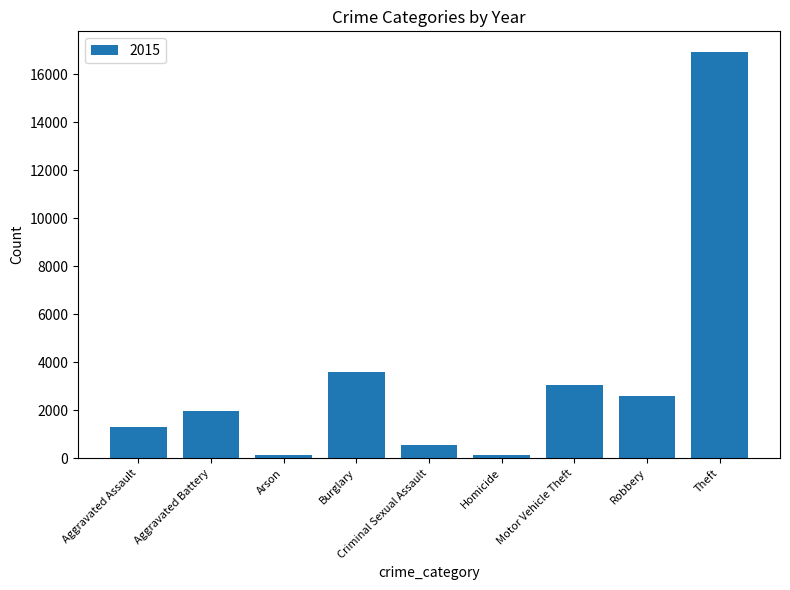

What is the greatest value displayed?

16932